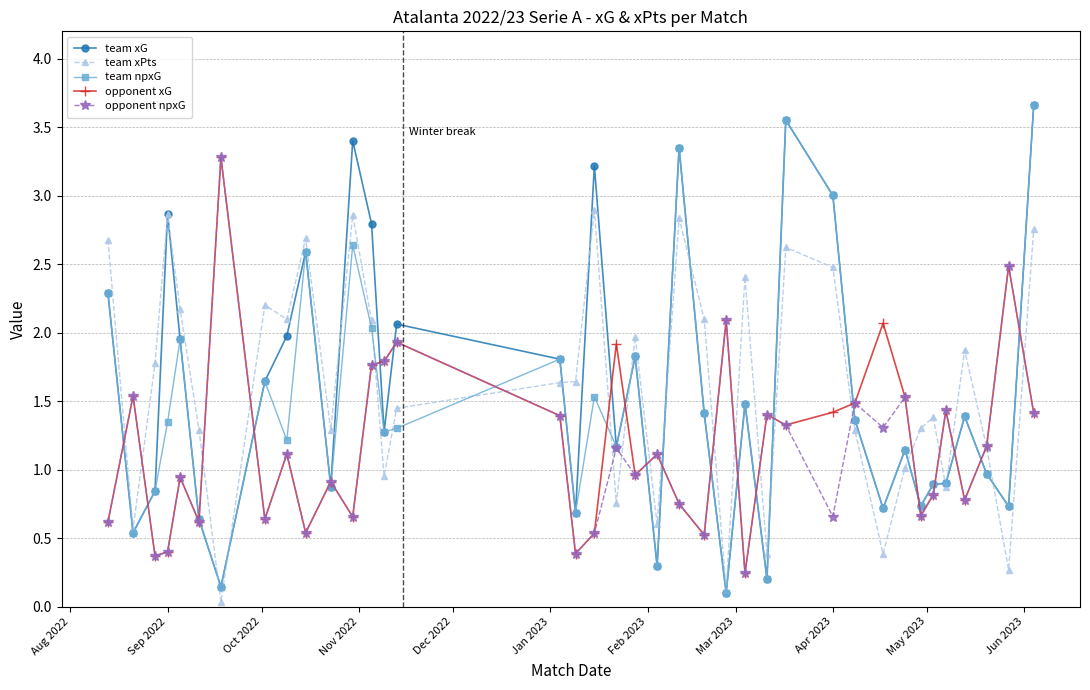

What is the highest value of the team xG series?

3.7